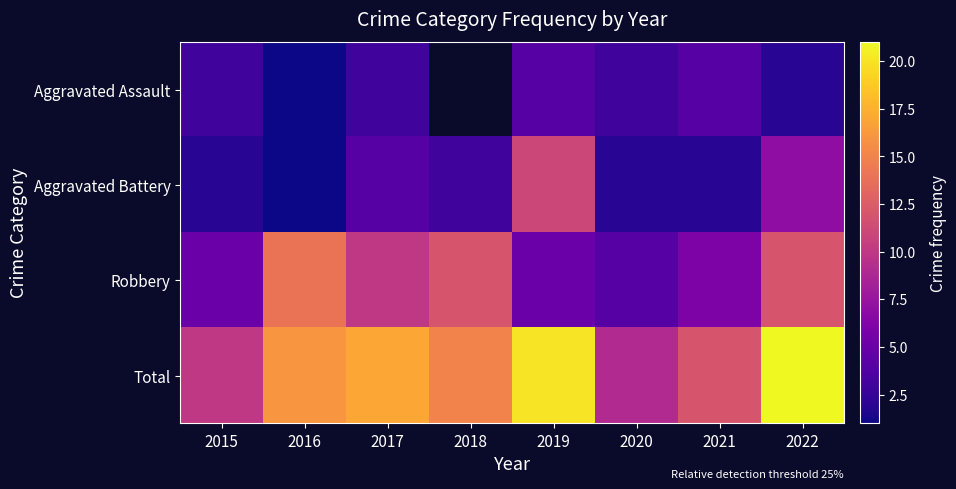

How many values in the Robbery series exceed 10?

3